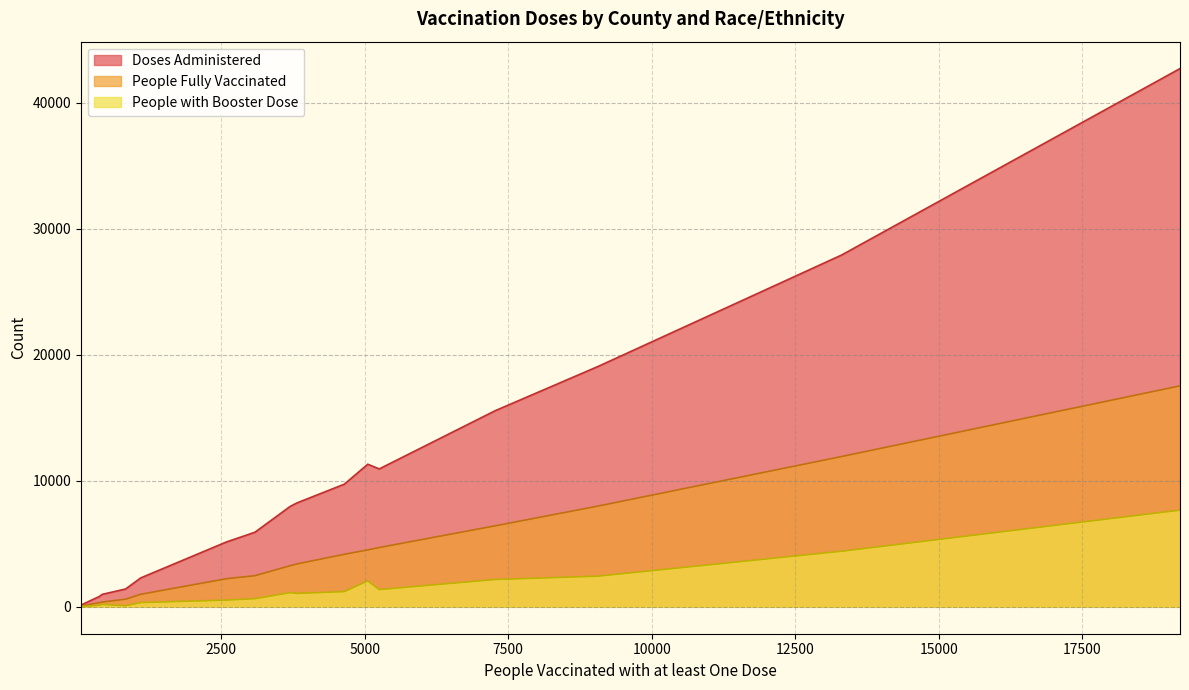

Rank the categories by Doses Administered value from highest to lowest.

Angelina-White, Anderson-White, Angelina-Hispanic, Angelina-Other, Angelina-Black, Anderson-Black, Anderson-Other, Andrews-Hispanic, Andrews-White, Angelina-Unknown, Anderson-Hispanic, Andrews-Unknown, Anderson-Unknown, Angelina-Asian, Andrews-Other, Anderson-Asian, Andrews-Black, Andrews-Asian